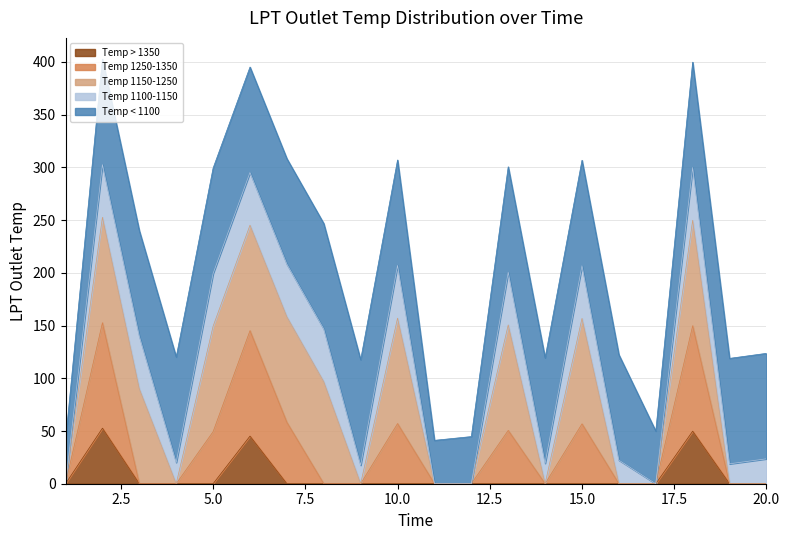

Where is the first local minimum?

4